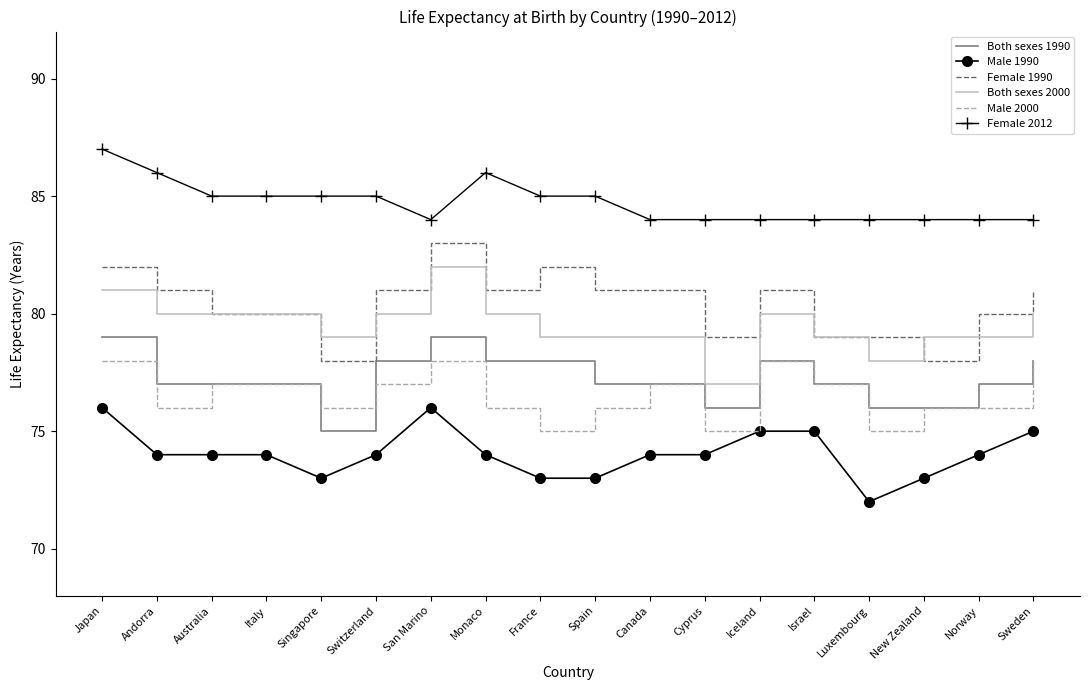

Reading right to left, extract all data points from this chart.

Both sexes 1990: 78	77	76	76	77	78	76	77	77	78	78	79	78	75	77	77	77	79
Male 1990: 75	74	73	72	75	75	74	74	73	73	74	76	74	73	74	74	74	76
Female 1990: 81	80	78	79	79	81	79	81	81	82	81	83	81	78	80	80	81	82
Both sexes 2000: 80	79	79	78	79	80	77	79	79	79	80	82	80	79	80	80	80	81
Male 2000: 78	76	76	75	77	78	75	77	76	75	76	78	77	76	77	77	76	78
Female 2012: 84	84	84	84	84	84	84	84	85	85	86	84	85	85	85	85	86	87